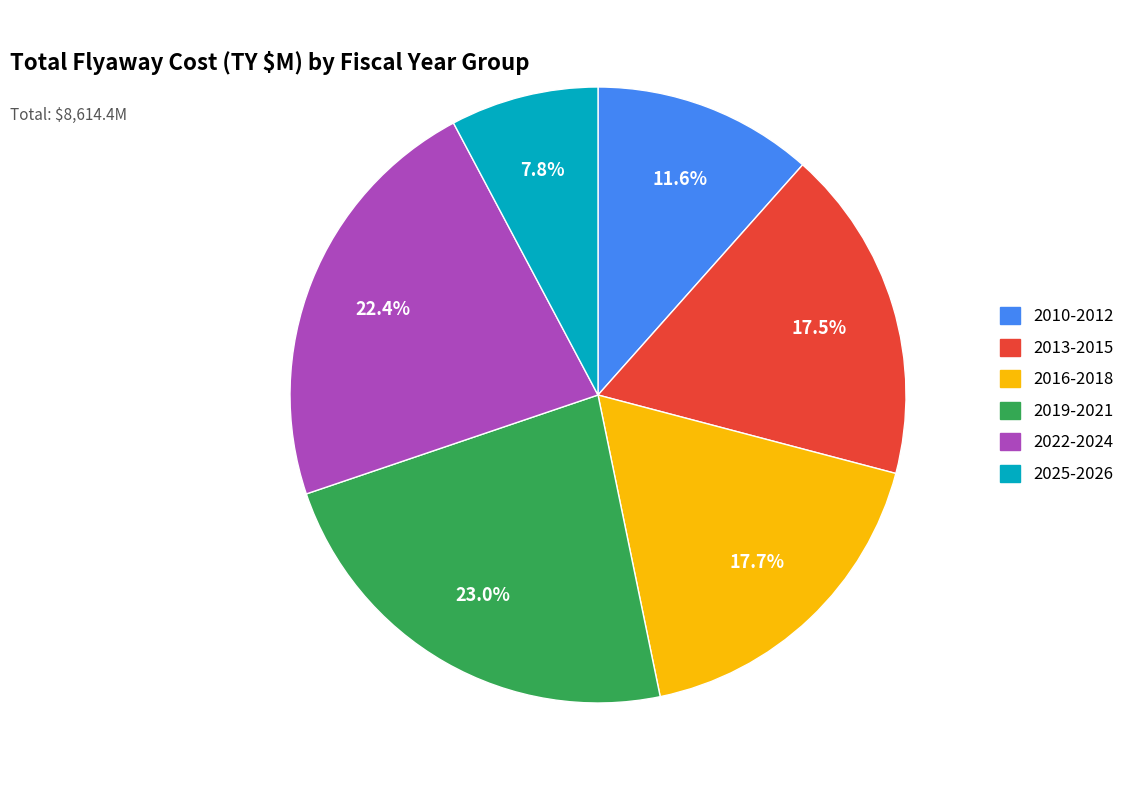

Between 2019-2021 and 2025-2026, which is larger?

2019-2021